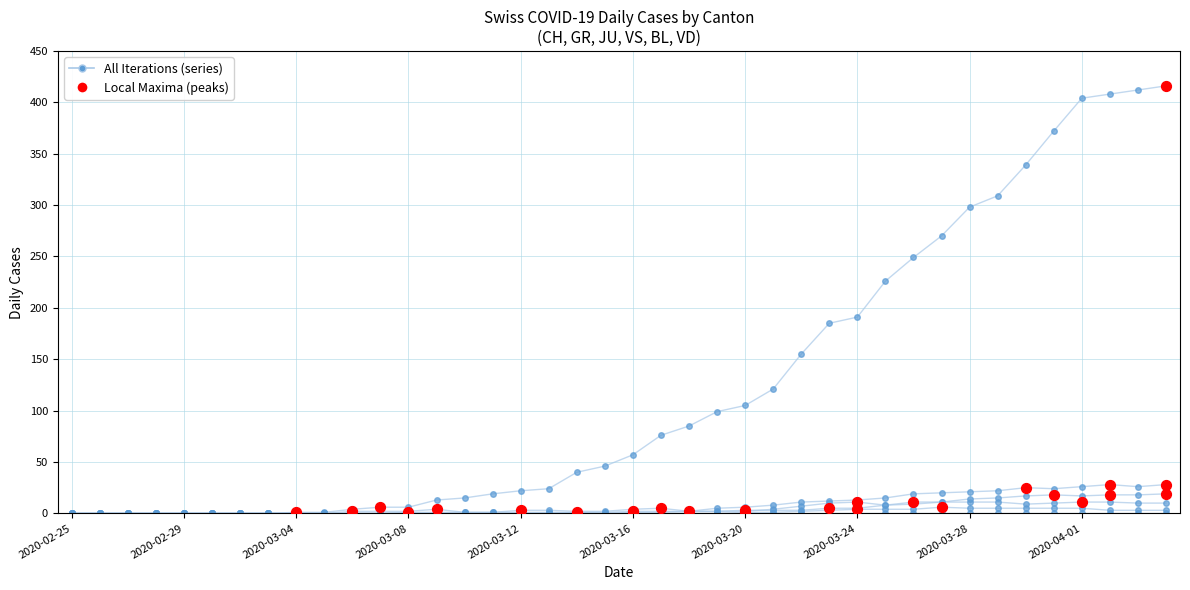

How many distinct data groups are displayed?

6